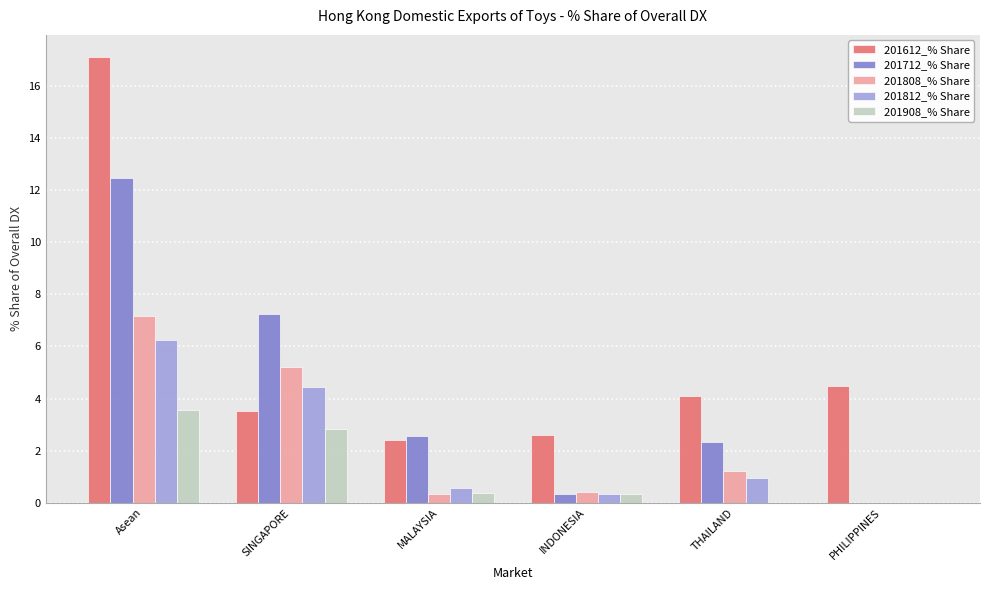

Is the value of 201612_% Share at INDONESIA greater than the value of 201812_% Share at Asean?

No